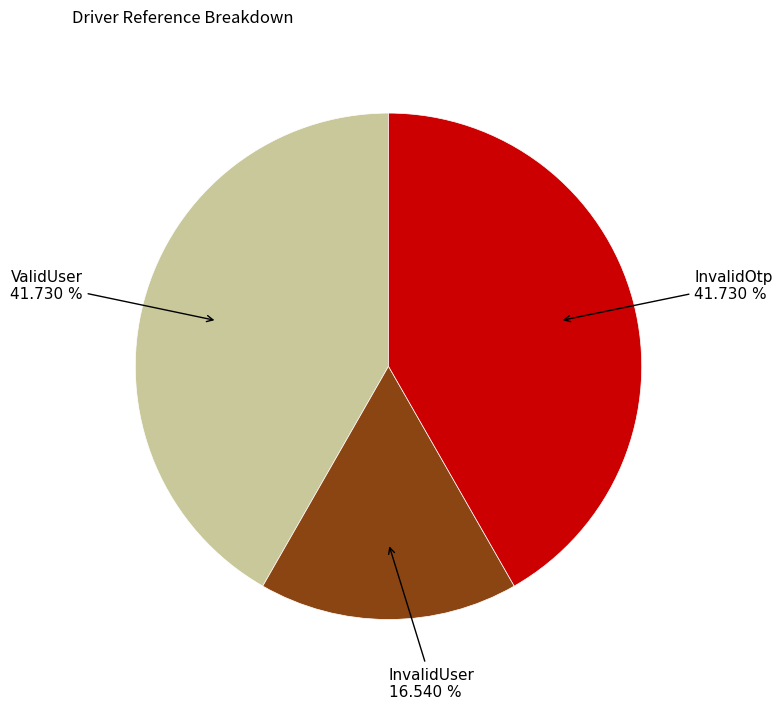

Does any single category account for the majority?

No